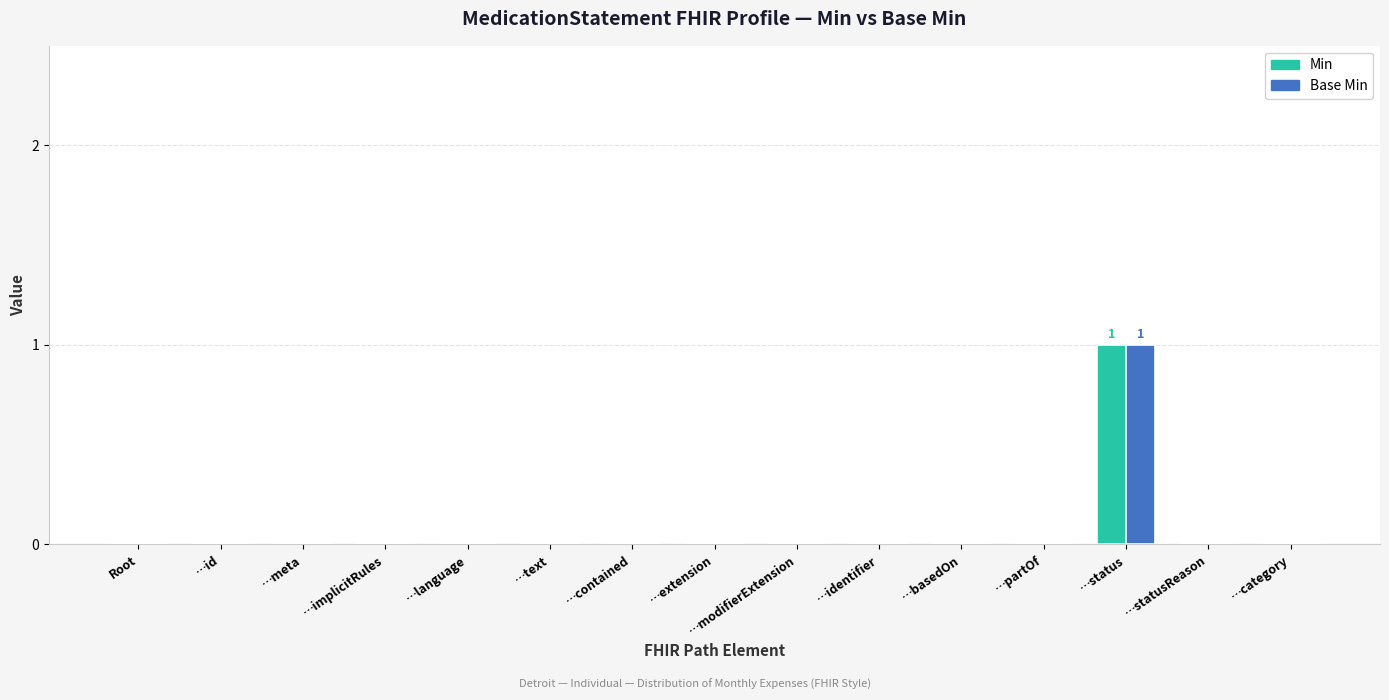

Which category has the highest value across all series?

…status